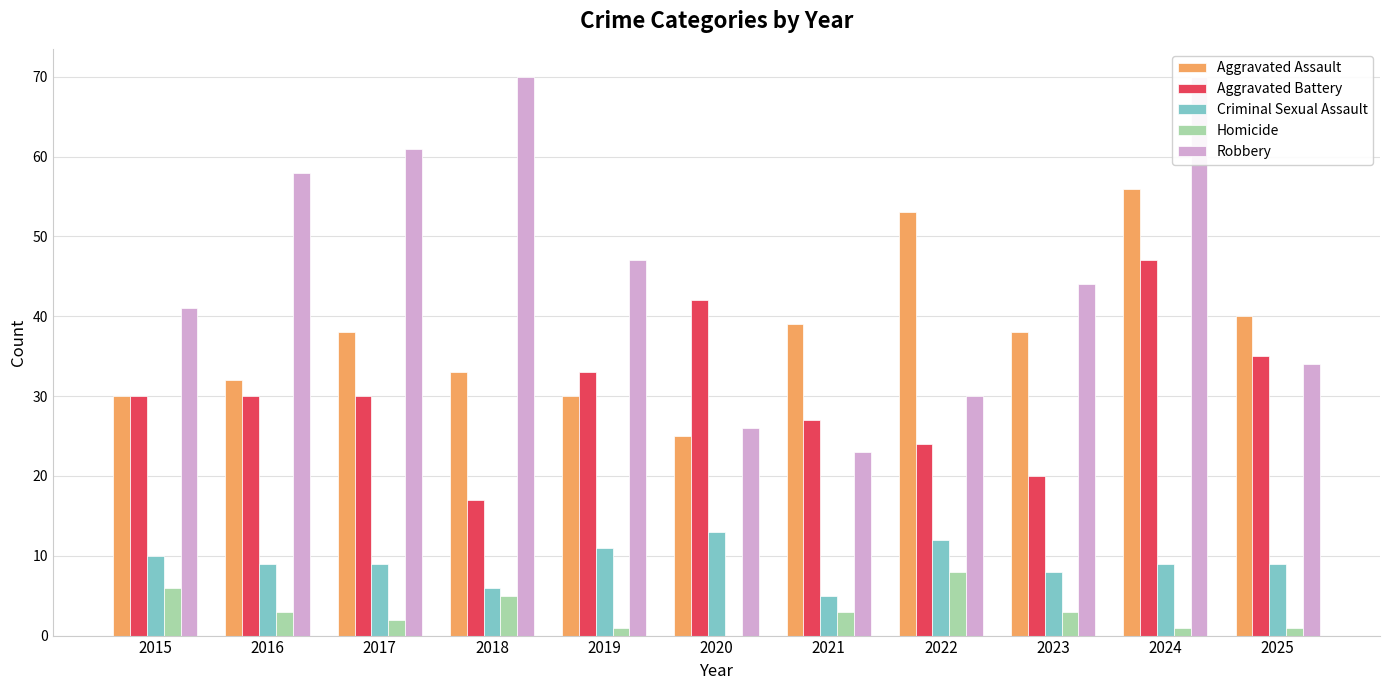

The Criminal Sexual Assault series shows 12 at 2022. True or false?

True